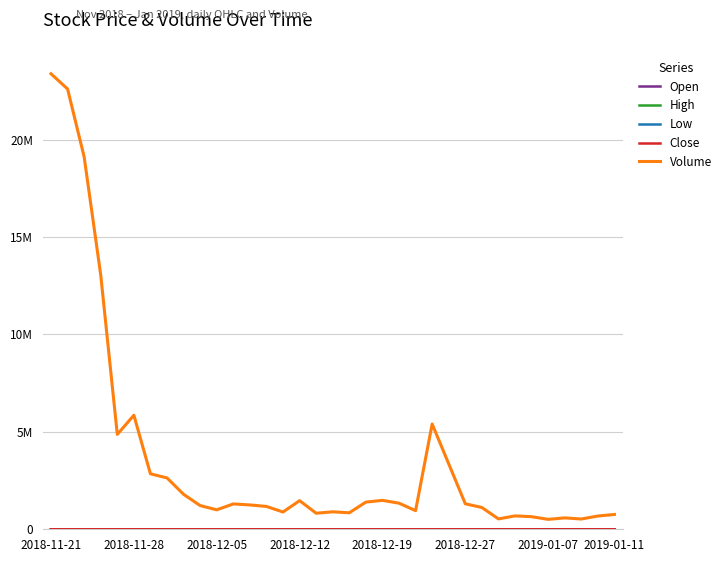

Reading right to left, extract all data points from this chart.

Open: 1100	1055	1055	1080	1070	1080	1100	1125	1090	1105	1055	1010	1005	992	1020	1050	1095	1140	1115	1130	1135	1145	1160	1185	1180	1215	1215	1225	1260	1345	1325	1275	1200	1170	1350
High: 1105	1100	1075	1085	1095	1080	1115	1130	1130	1135	1145	1145	1030	1040	1025	1075	1100	1140	1155	1140	1145	1155	1190	1185	1200	1235	1235	1260	1260	1345	1340	1380	1340	1345	1450
Low: 1070	1055	1045	1045	1060	1035	1070	1080	1090	1070	1040	1005	998	990	991	1010	1060	1090	1110	1100	1115	1115	1155	1145	1170	1200	1190	1200	1205	1230	1280	1260	1185	1140	1130
Close: 1090	1100	1050	1045	1075	1060	1070	1090	1100	1100	1105	1070	1010	998	998	1020	1065	1100	1130	1115	1125	1125	1160	1150	1180	1205	1225	1205	1230	1240	1285	1335	1275	1205	1150
Volume: 759882	680714	527184	584899	509355	647216	686681	532358	1118333	1309125	3357726	5403946	956917	1339650	1484408	1394490	846416	897111	824253	1469510	886213	1172691	1249831	1300692	998753	1216834	1794374	2637005	2846618	5854681	4868678	13057067	19116595	22603690	23384126